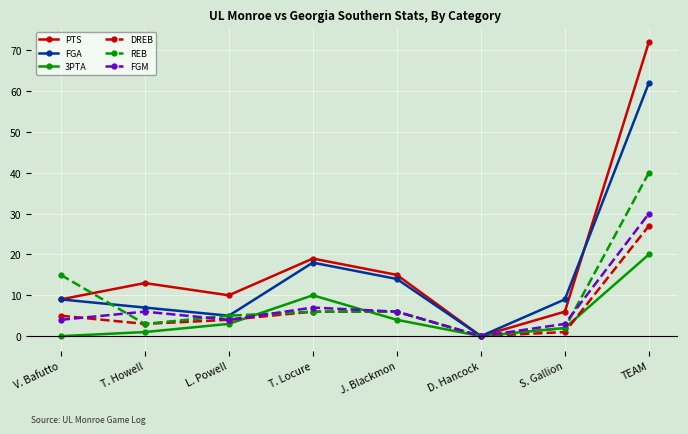

Count the number of data series in this chart.

6